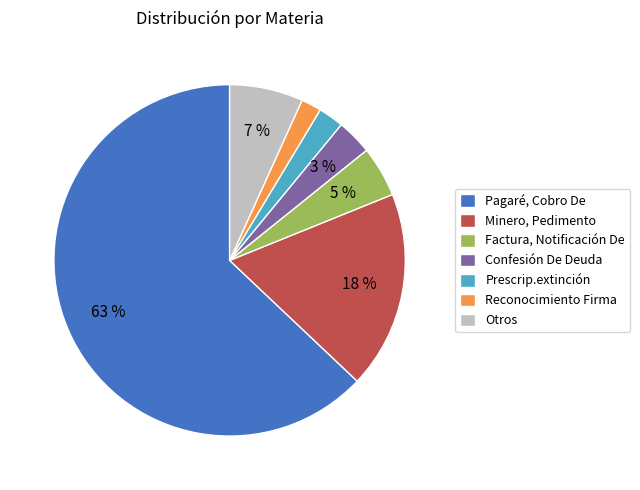

To the nearest percent, what percentage of the pie is Otros?

7%